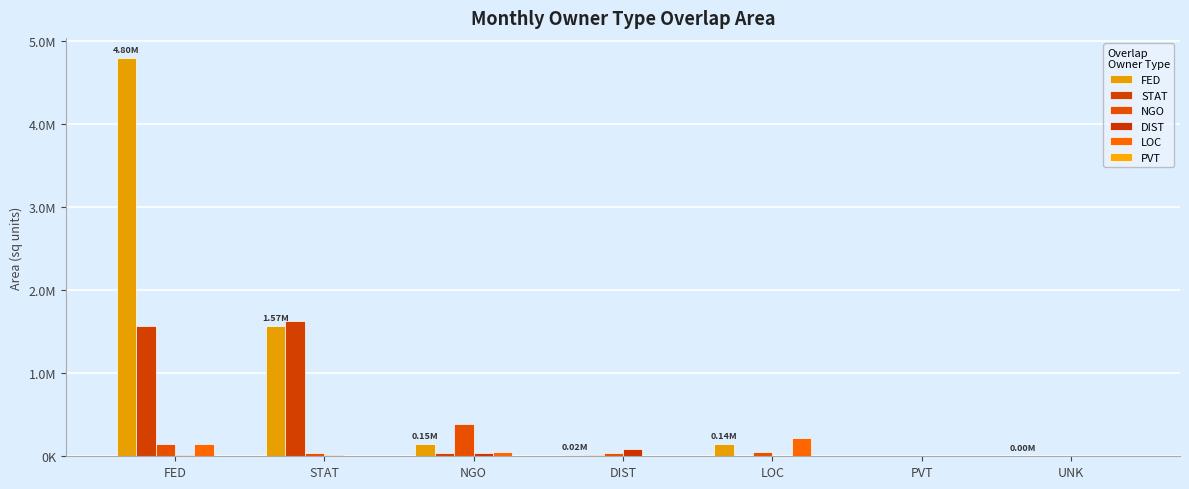

Between NGO and LOC, which series saw the biggest shift?

NGO